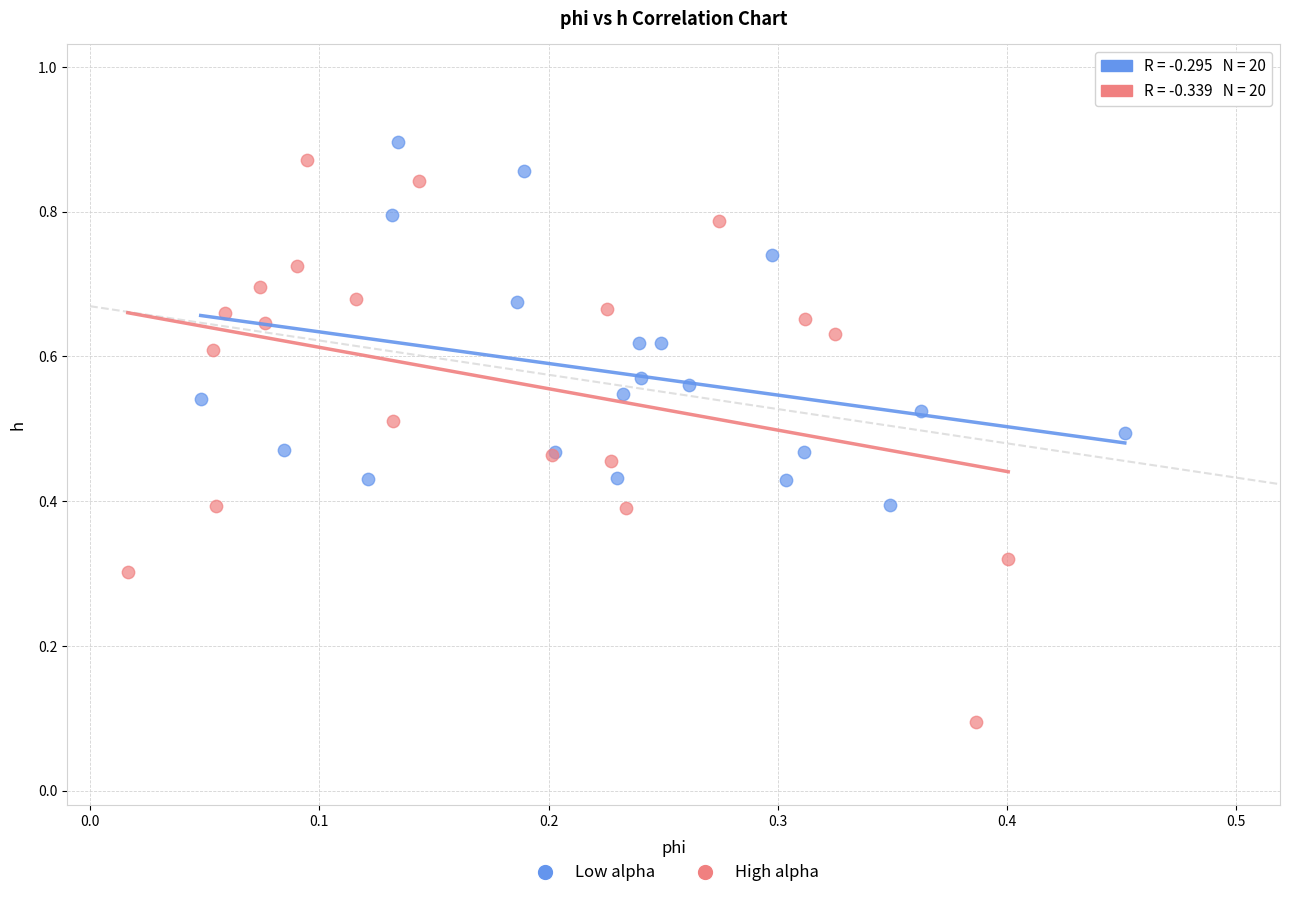

Which series contains the lowest Y value?

High alpha